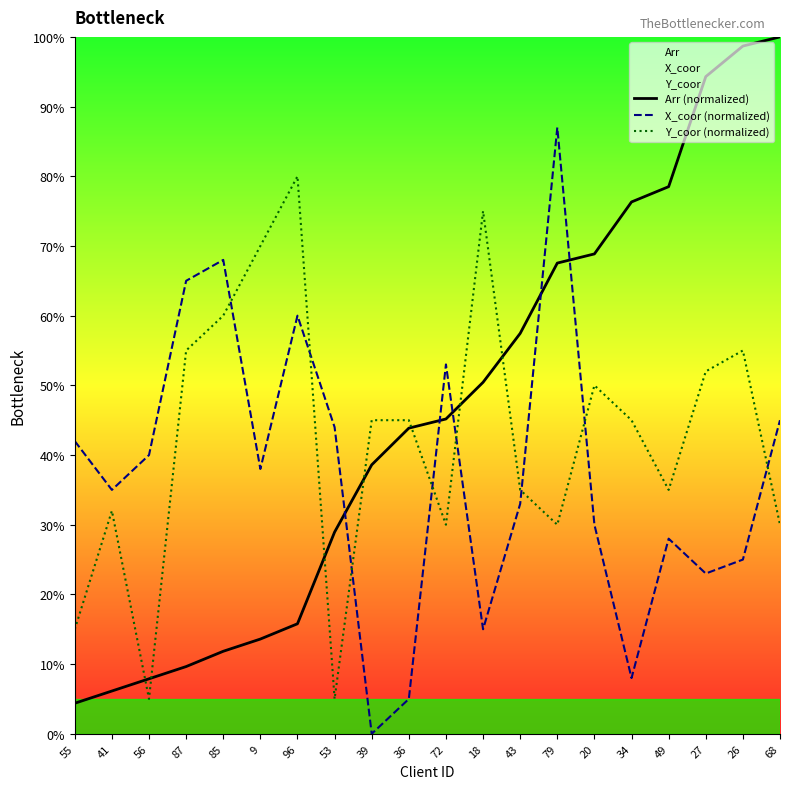

What is the sum of the X_coor (normalized) values at 20 and 68?

75.0